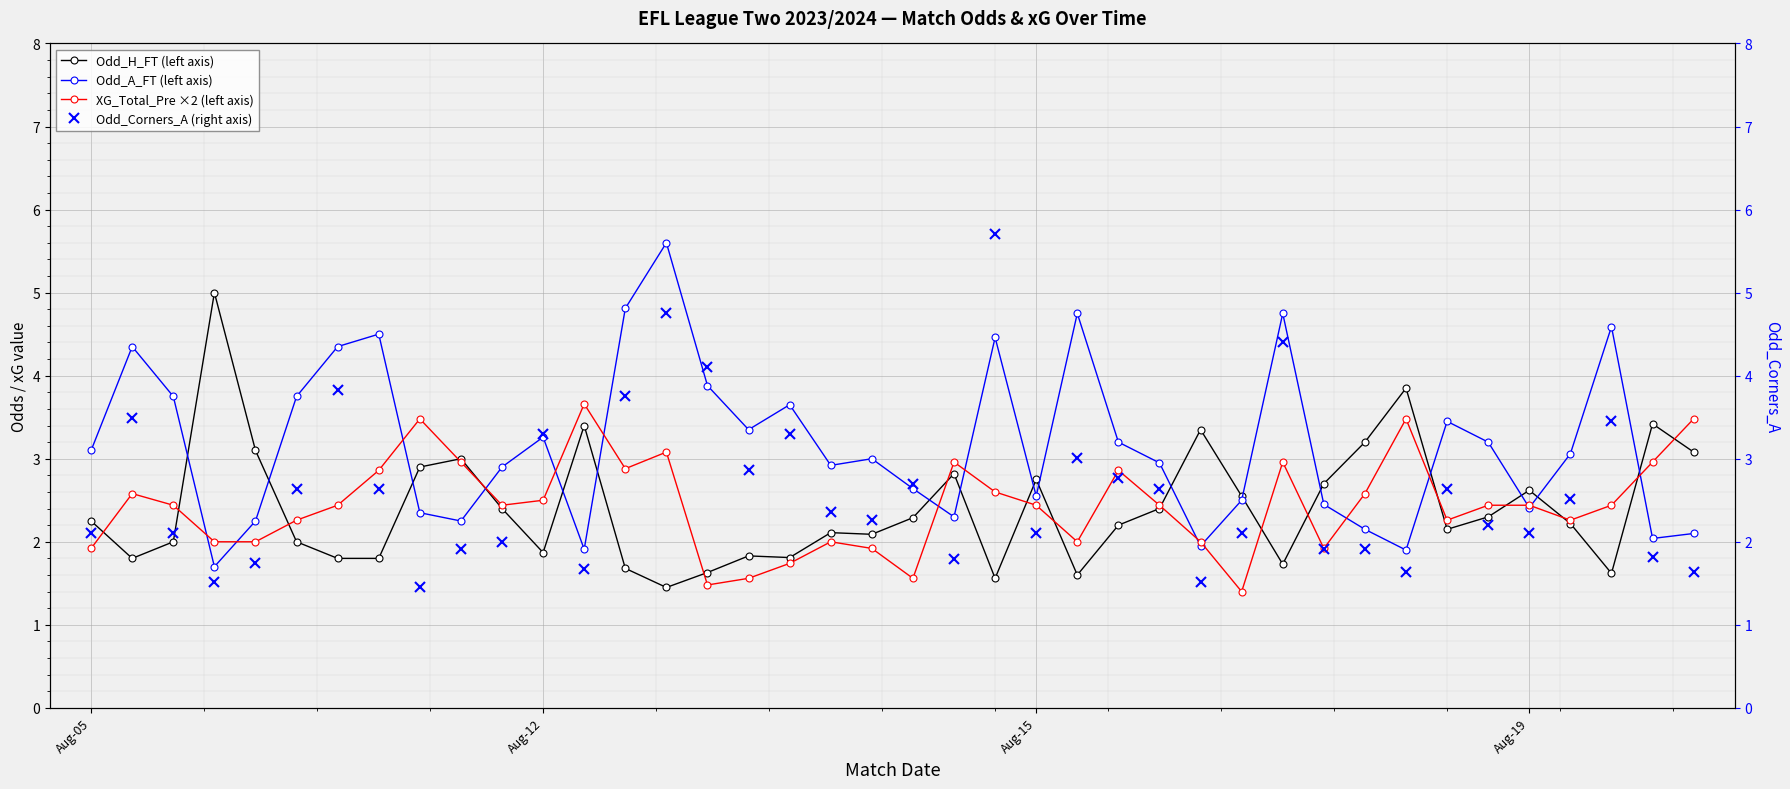

What is the sum of all Odd_H_FT (left axis) values?

96.3